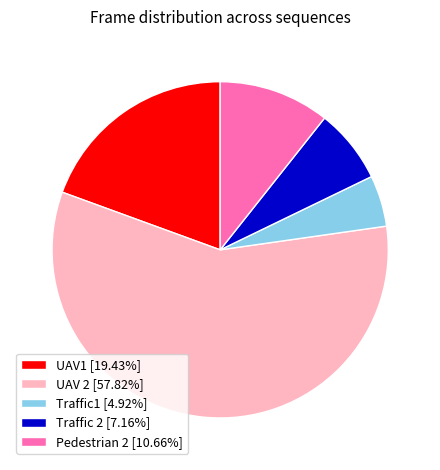

What is the ratio of the value at Pedestrian 2 [10.66%] to the value at Traffic 2 [7.16%]?

1.5